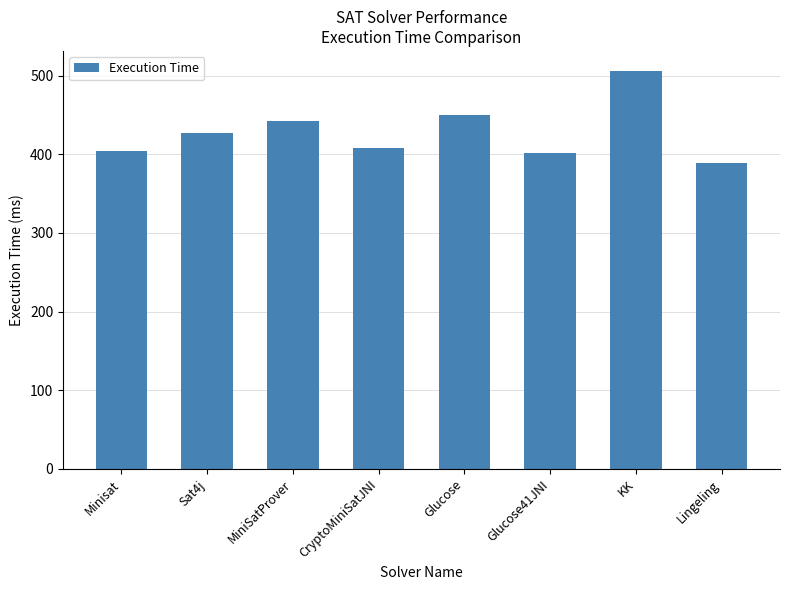

Between Glucose and MiniSatProver, which is larger?

Glucose